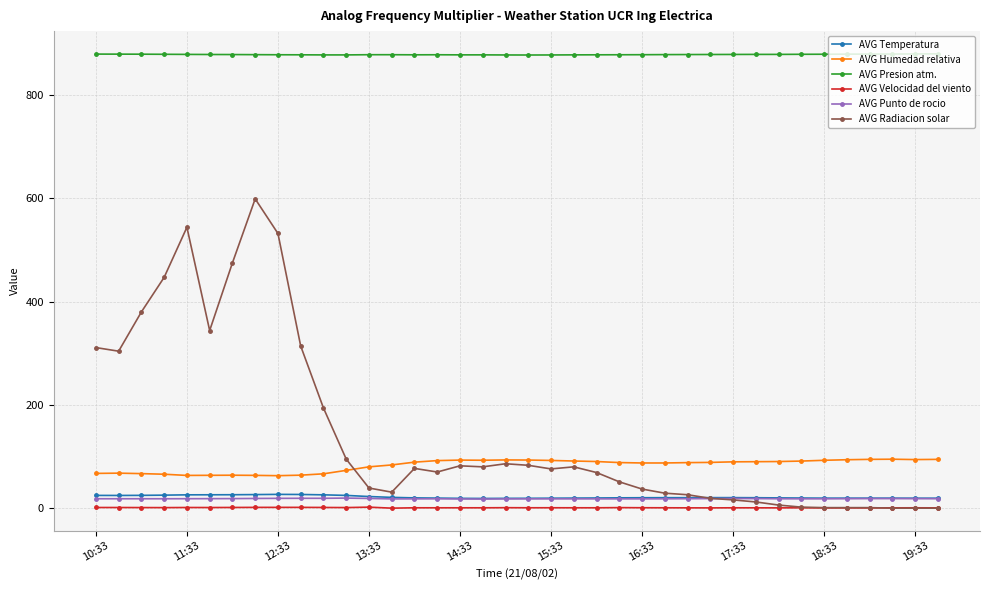

True or false: AVG Temperatura and AVG Punto de rocio intersect in this chart.

False